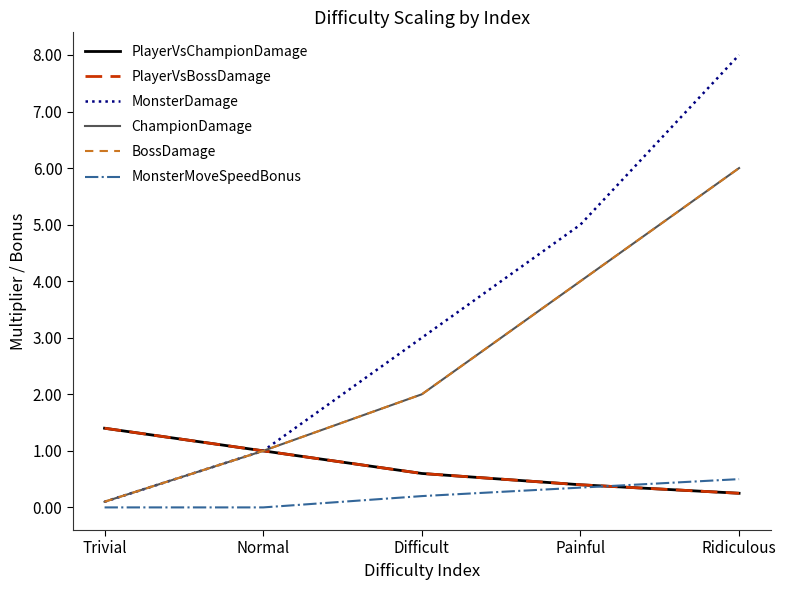

Is this an area chart (filled region under the line)?

No